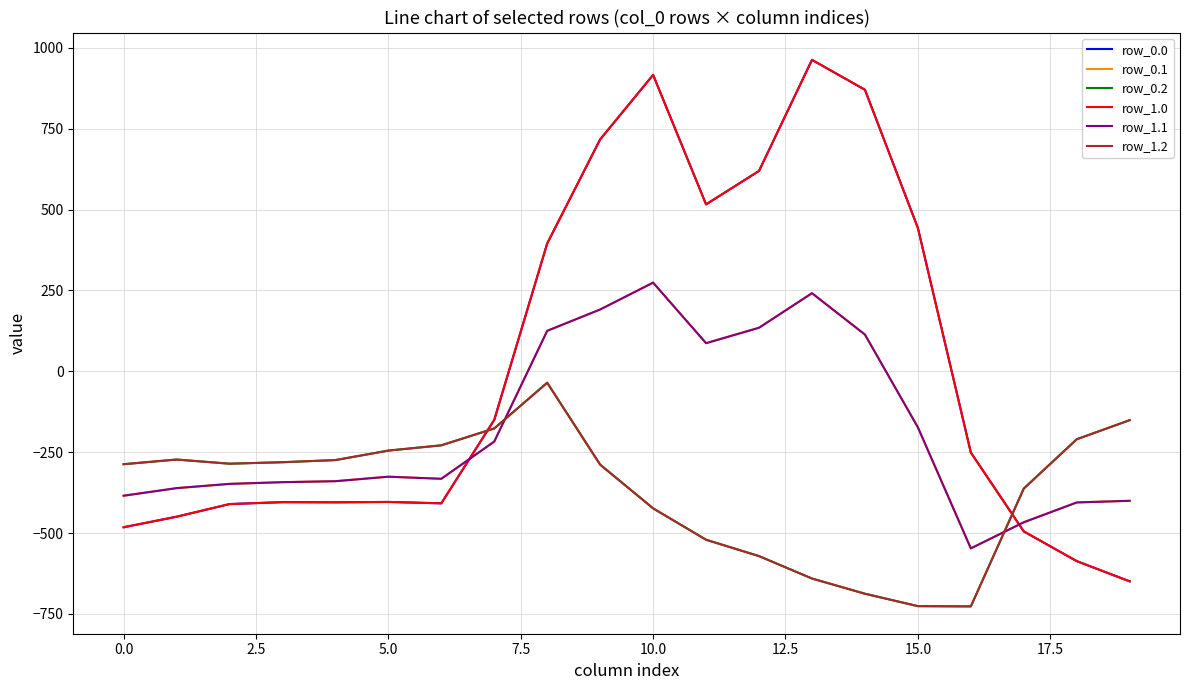

Which series has the largest total across all categories?

row_0.0